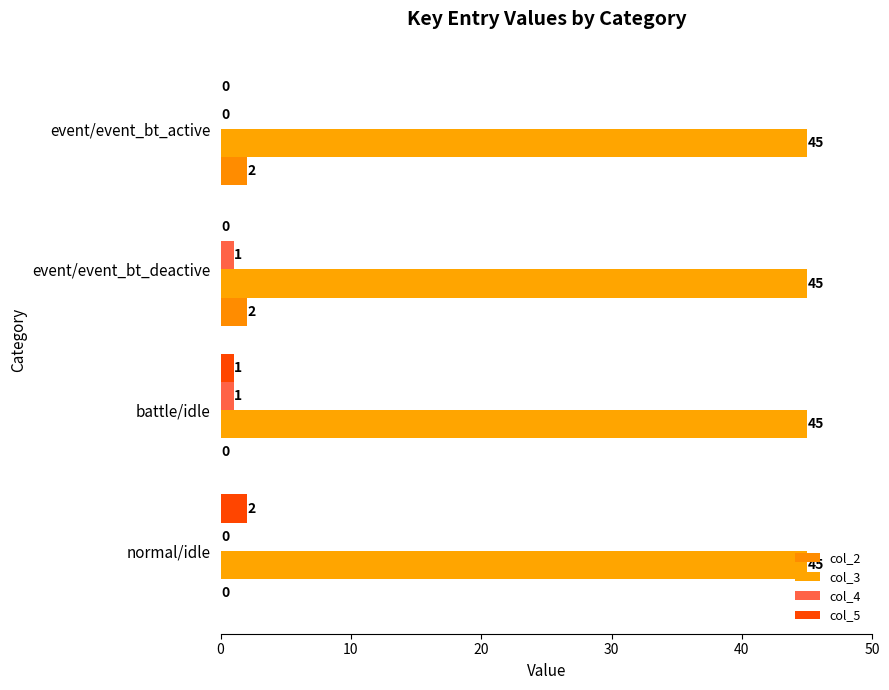

How many values in the col_2 series are below 2?

2